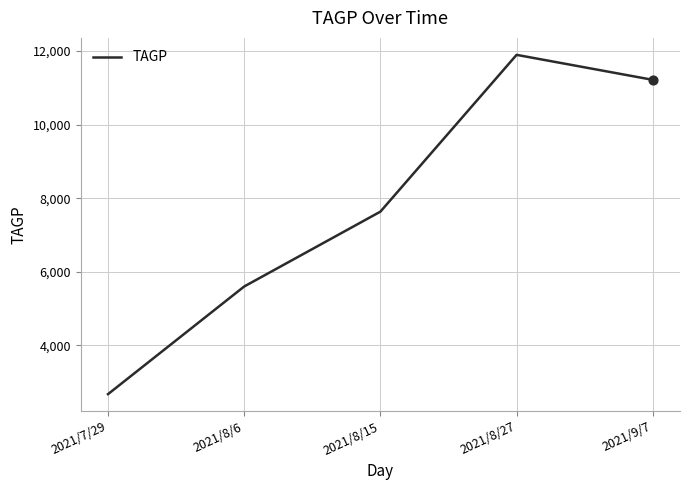

Approximately how many times larger is the value at 2021/8/27 compared to 2021/7/29?

4.5